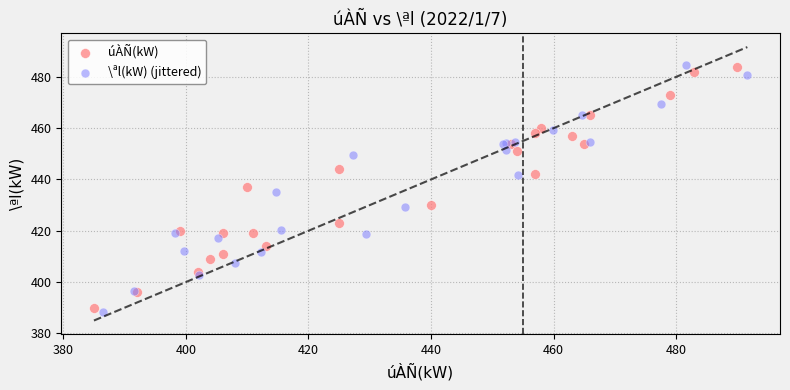

Which series reaches the minimum Y coordinate?

\ªl(kW) (jittered)